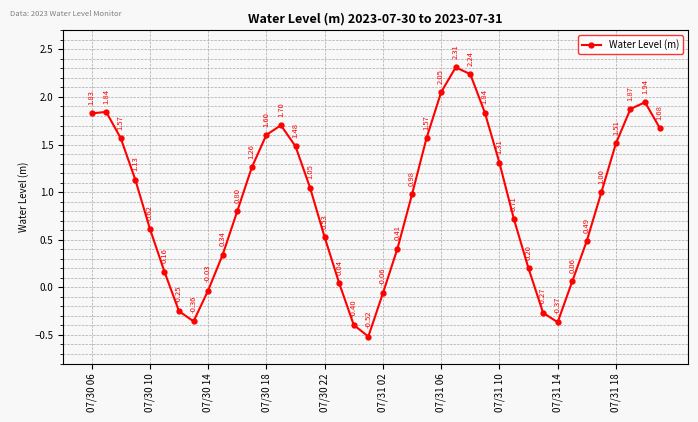

What is the average value?

0.9